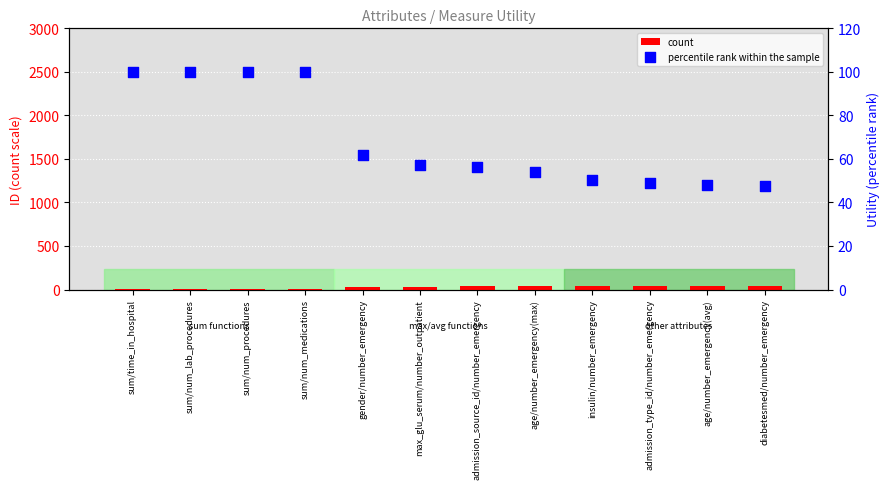

Which series reaches the minimum Y coordinate?

count